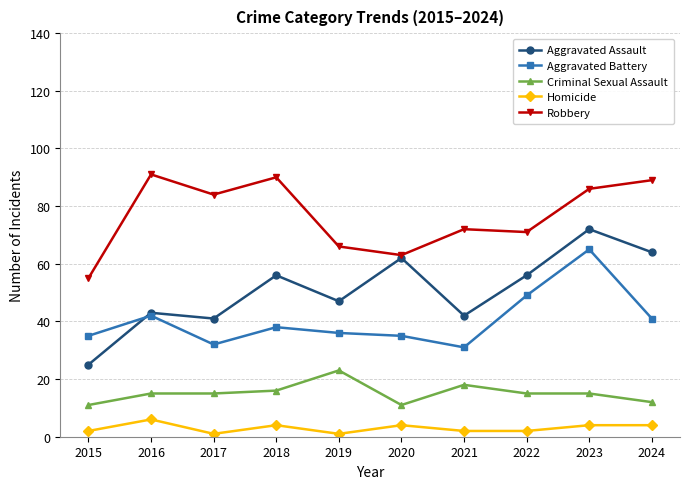

What is the spread (max minus min) of values at 2018?

86